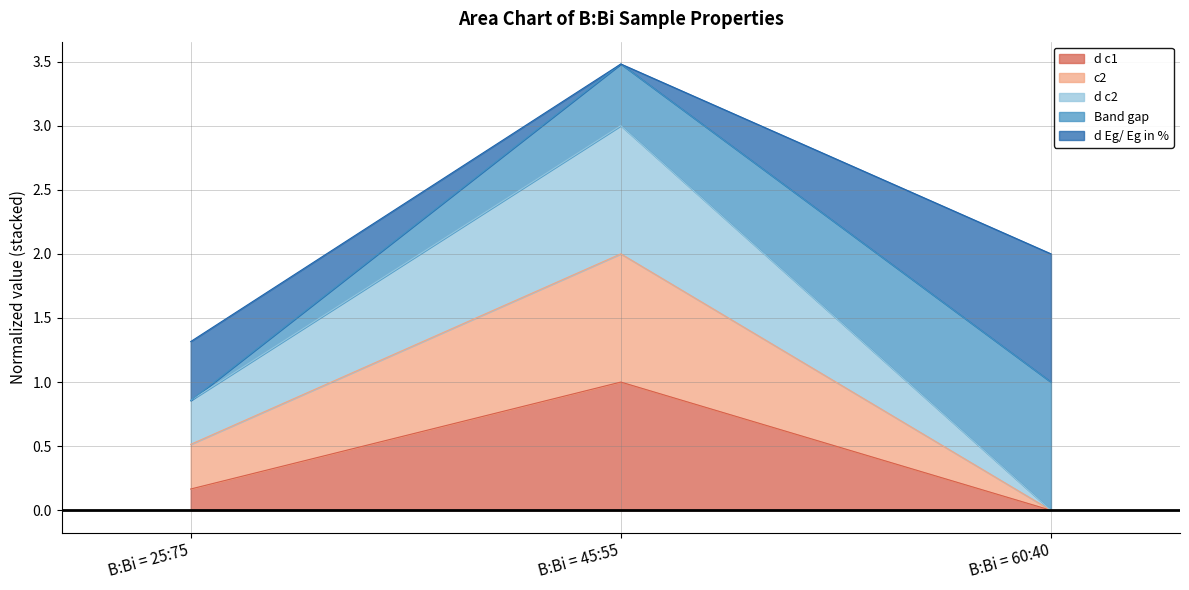

At which category does the chart reach its minimum across all series?

B:Bi = 60:40